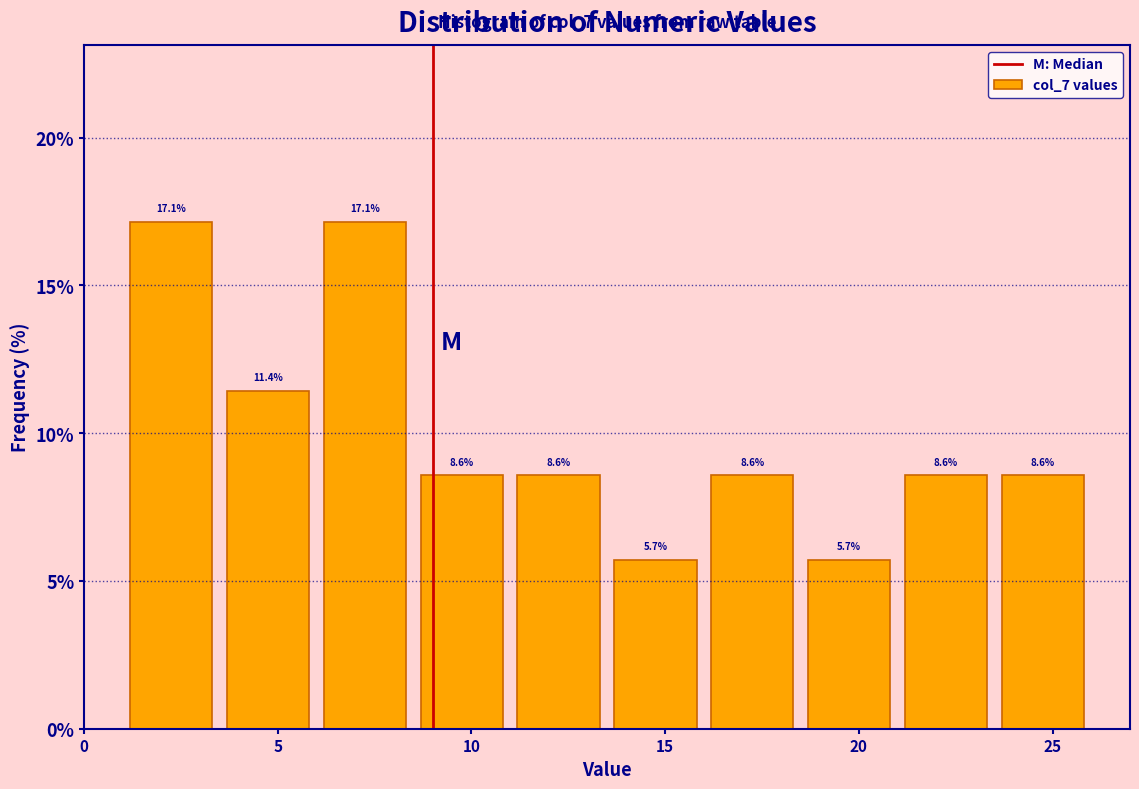

Reading left to right, transcribe this chart: for each bar, give the range it covers on the x-axis and its height.

1.0 to 3.5: 17.1
3.5 to 6.0: 11.4
6.0 to 8.5: 17.1
8.5 to 11.0: 8.6
11.0 to 13.5: 8.6
13.5 to 16.0: 5.7
16.0 to 18.5: 8.6
18.5 to 21.0: 5.7
21.0 to 23.5: 8.6
23.5 to 26.0: 8.6